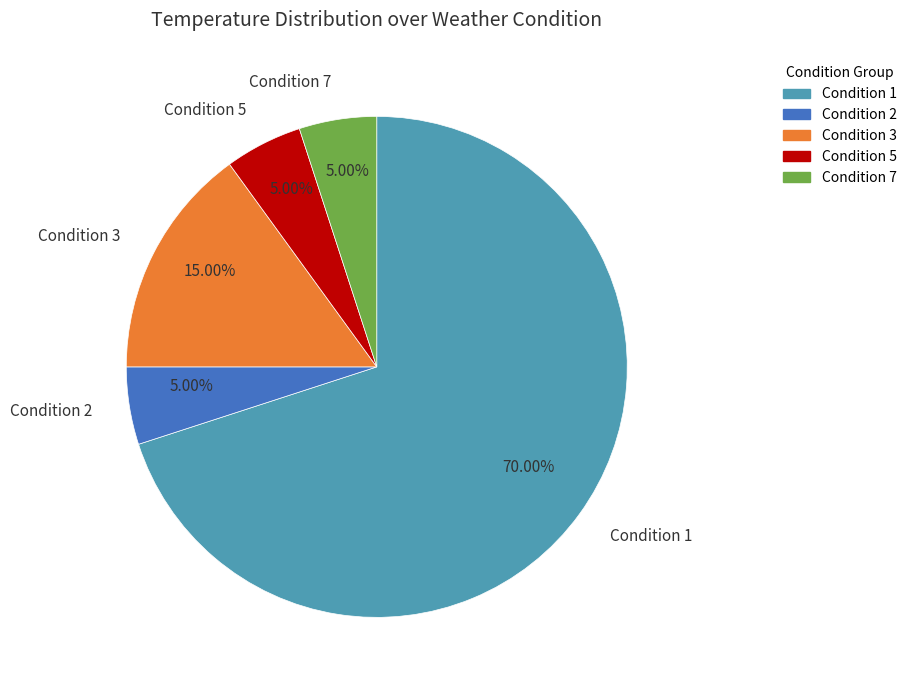

What is the ratio of the value at Condition 2 to the value at Condition 3?

0.3